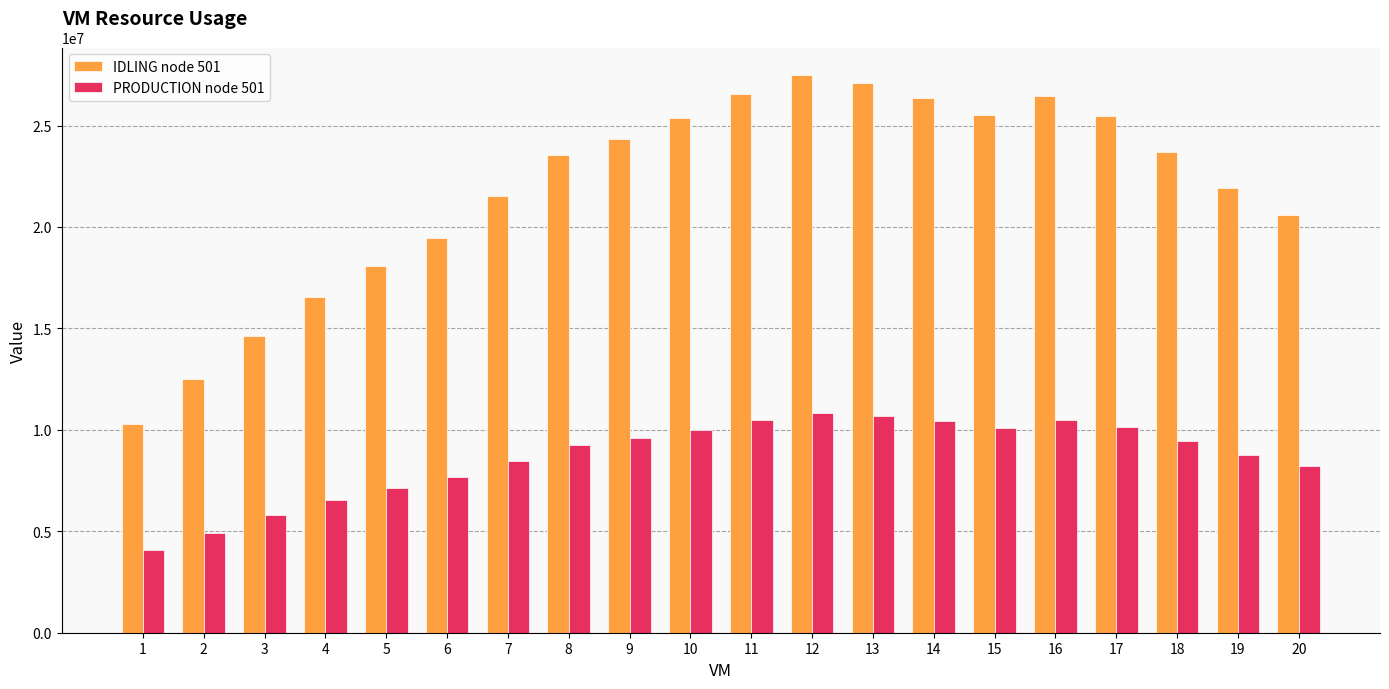

At which label does IDLING node 501 first exceed 23688860?

9